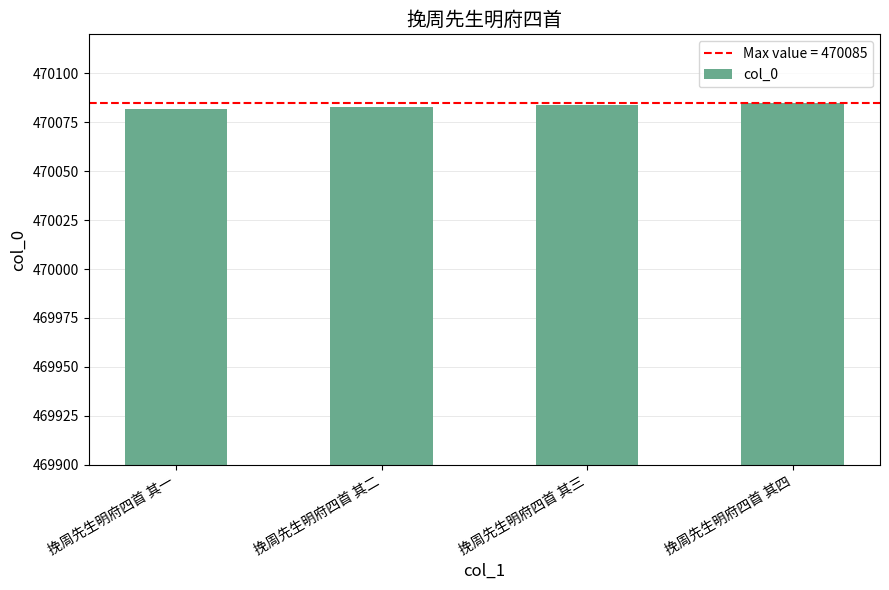

Is it true that the value at 挽周先生明府四首 其一 is 470082?

True